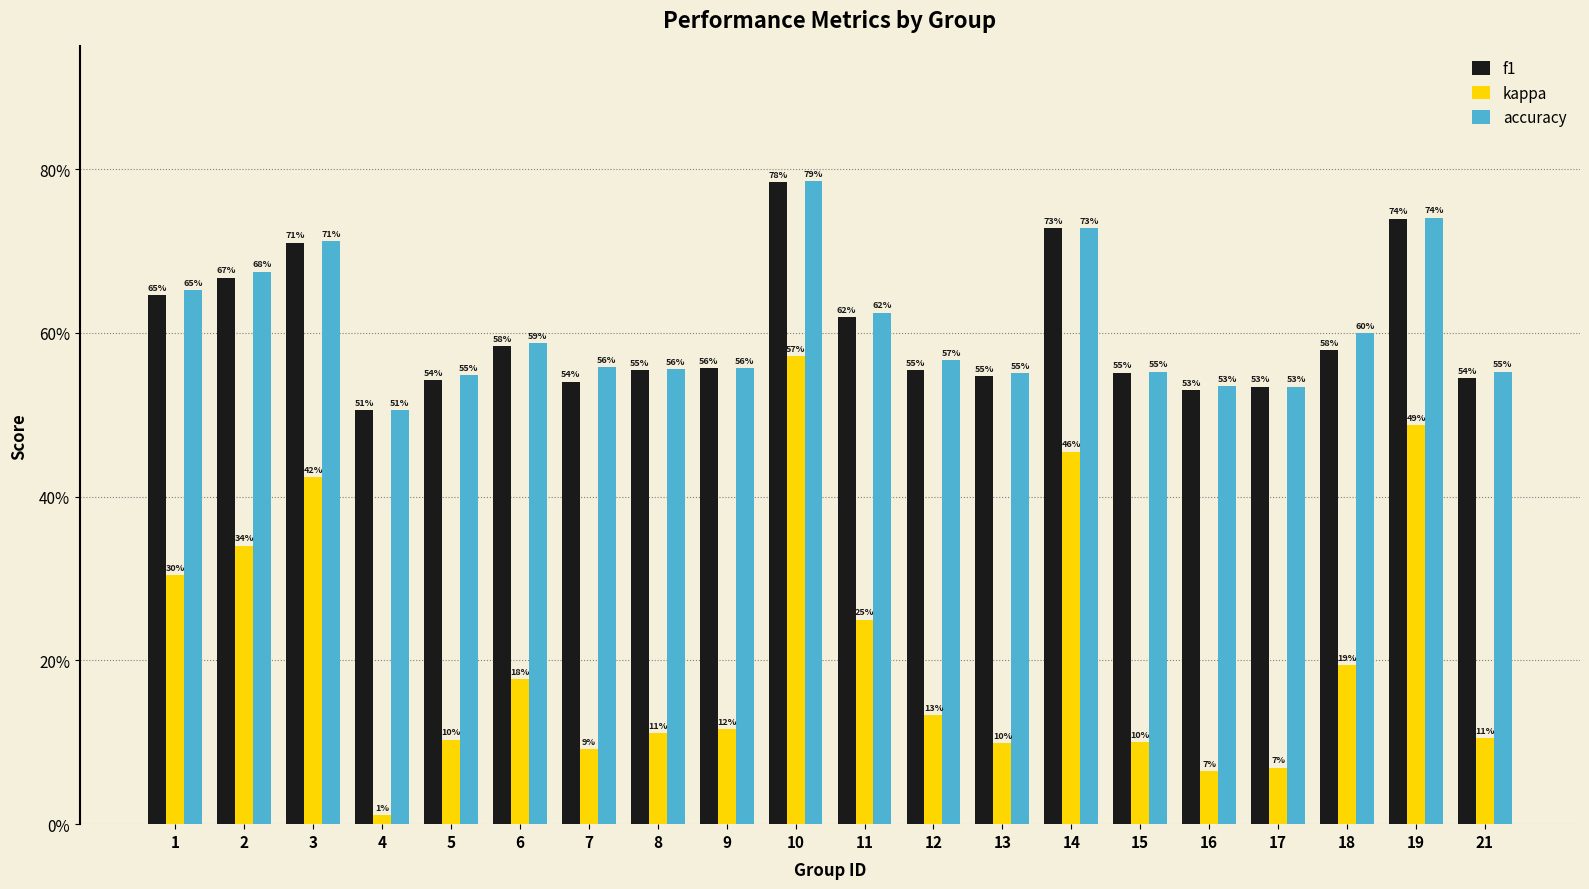

Which series changed the most between 2 and 13?

kappa